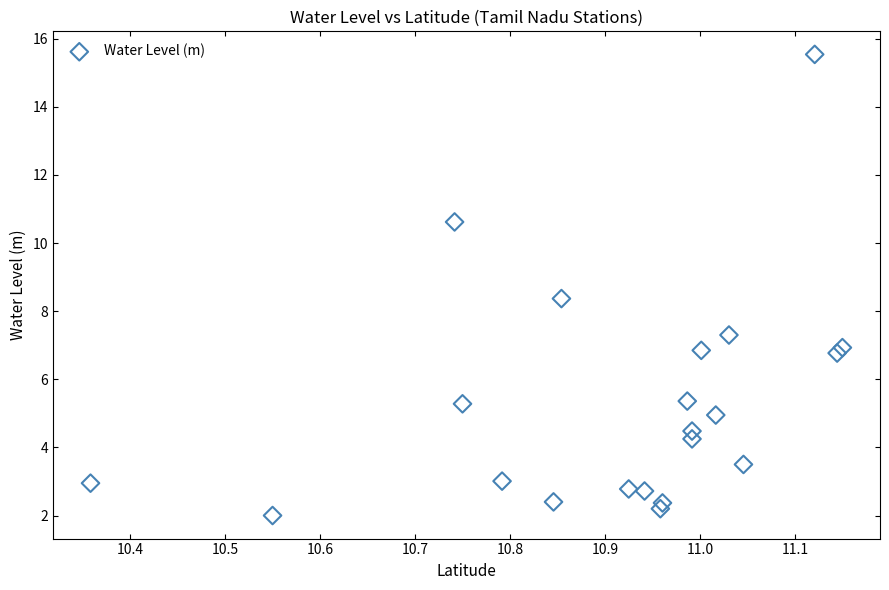

What is the range of Y values (max minus min)?

13.5